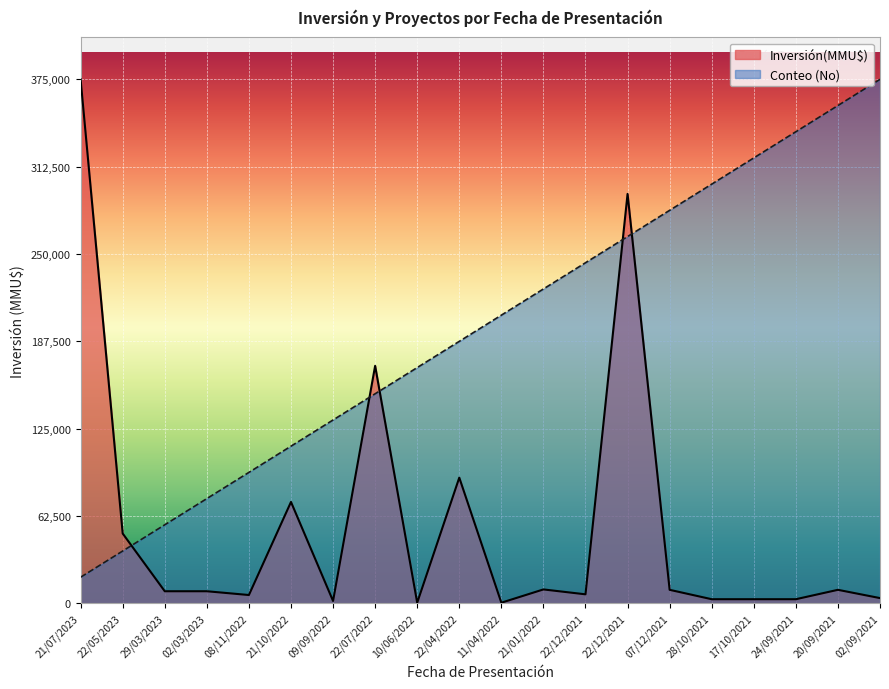

How many lines are shown in the chart?

2